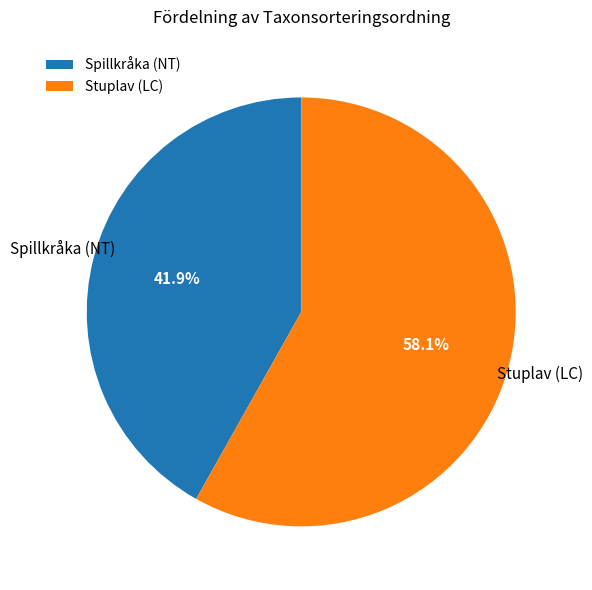

How many slices are in this pie chart?

2